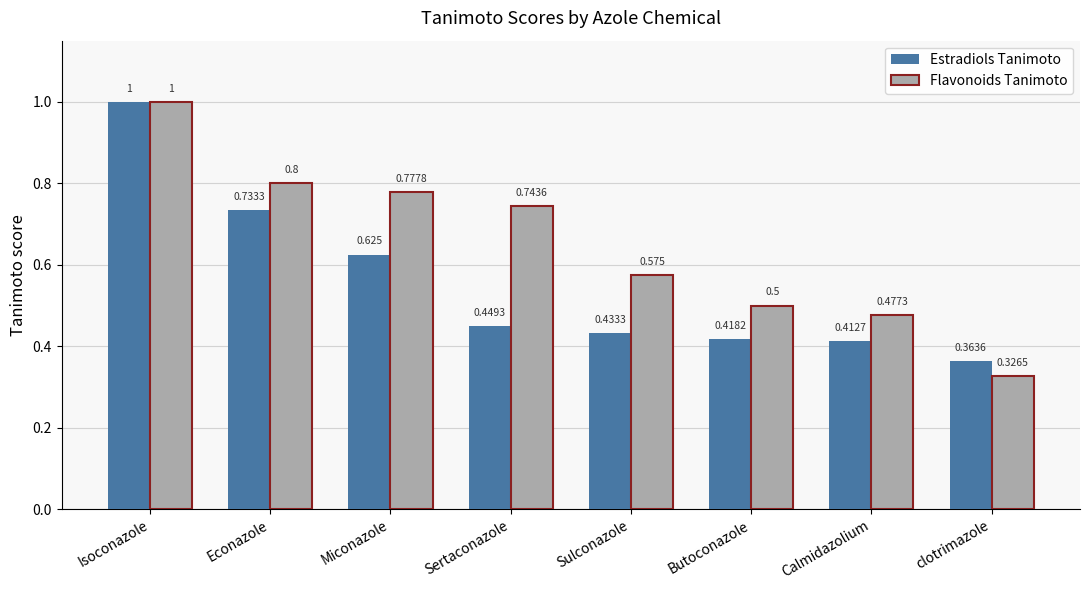

What position from the left is clotrimazole?

8